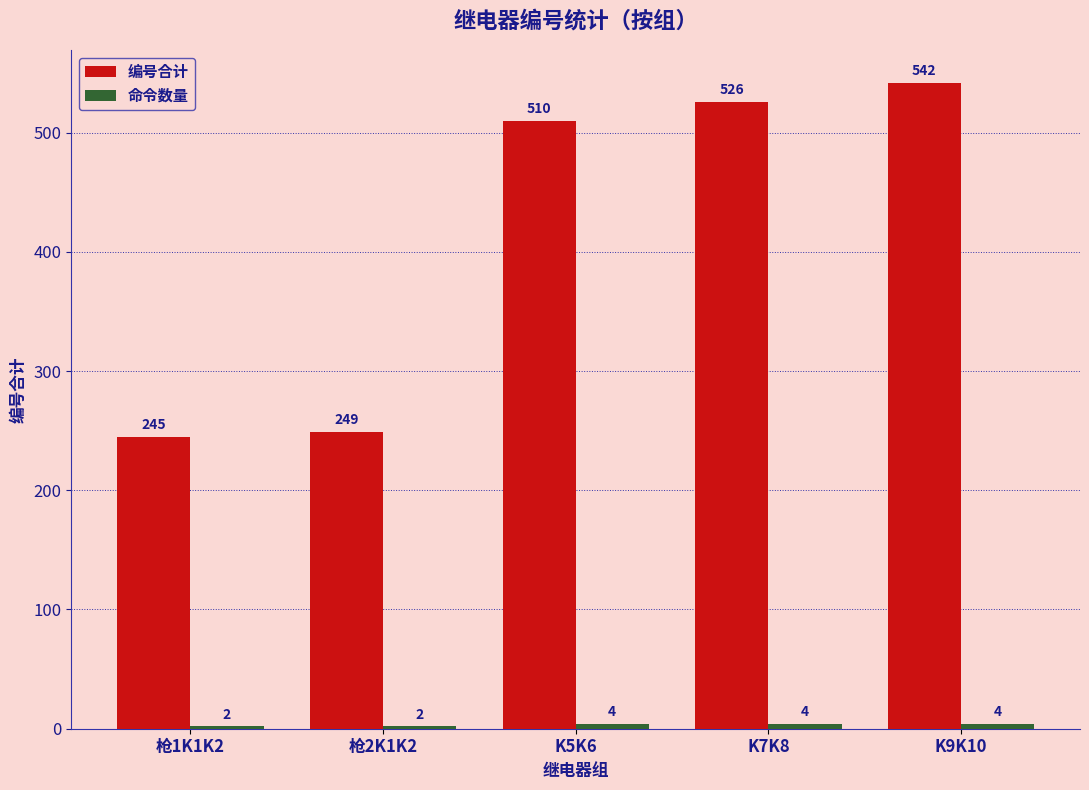

Is it true that 编号合计 equals 526 at K7K8?

True